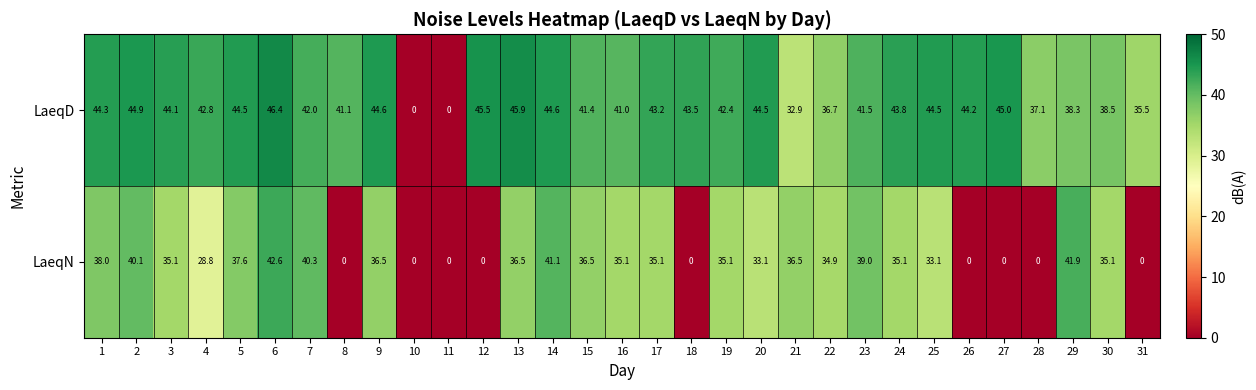

Rank the series by their average value, from highest to lowest.

LaeqD, LaeqN